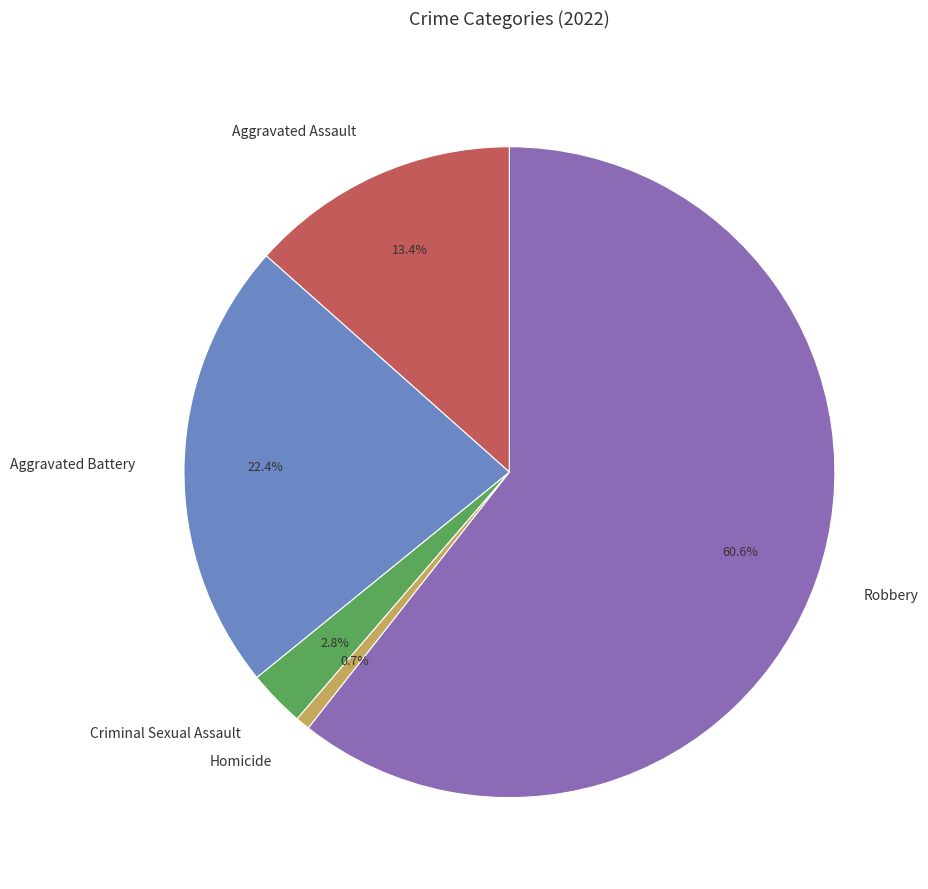

Which category has the smallest portion of the pie?

Homicide